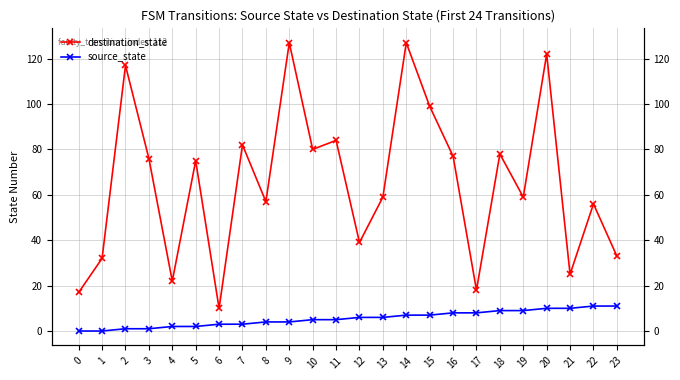

The source_state series shows 10 at 21. True or false?

True